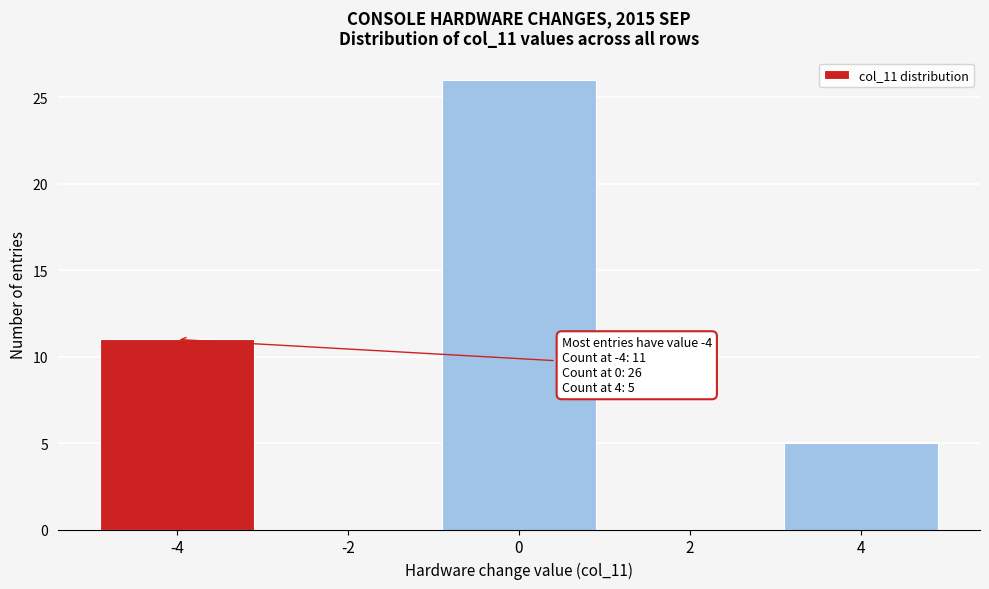

Which range on the x-axis has the tallest bar?

-1 to 1